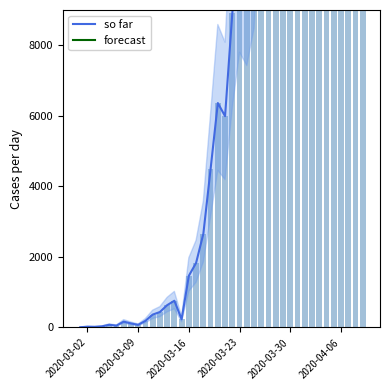

Where is the data nearest to the value 18016?

2020-03-26